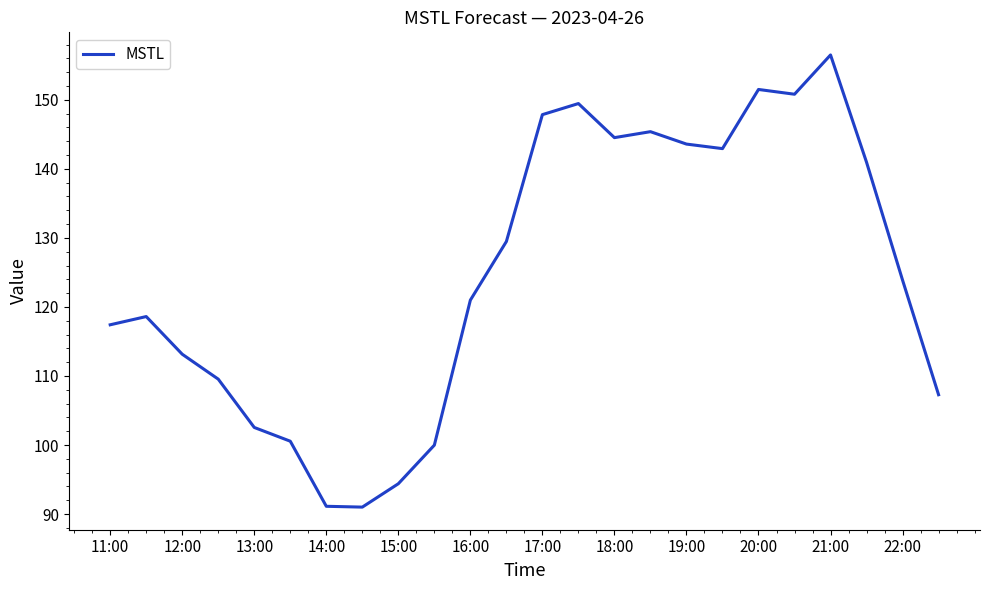

What is the greatest value displayed?

156.5